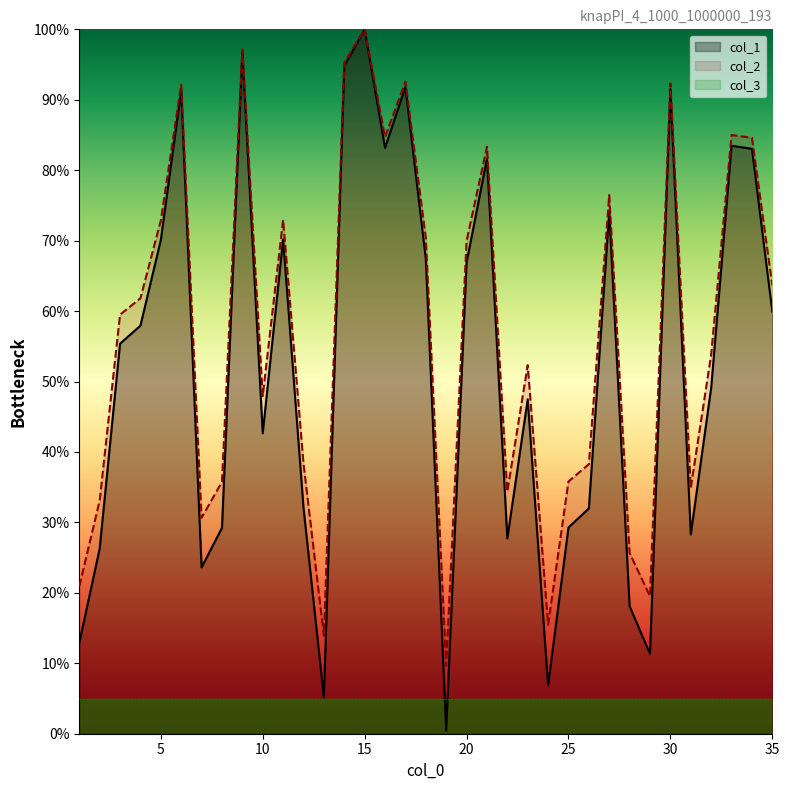

Rank the series by their average value, from highest to lowest.

col_2, col_1